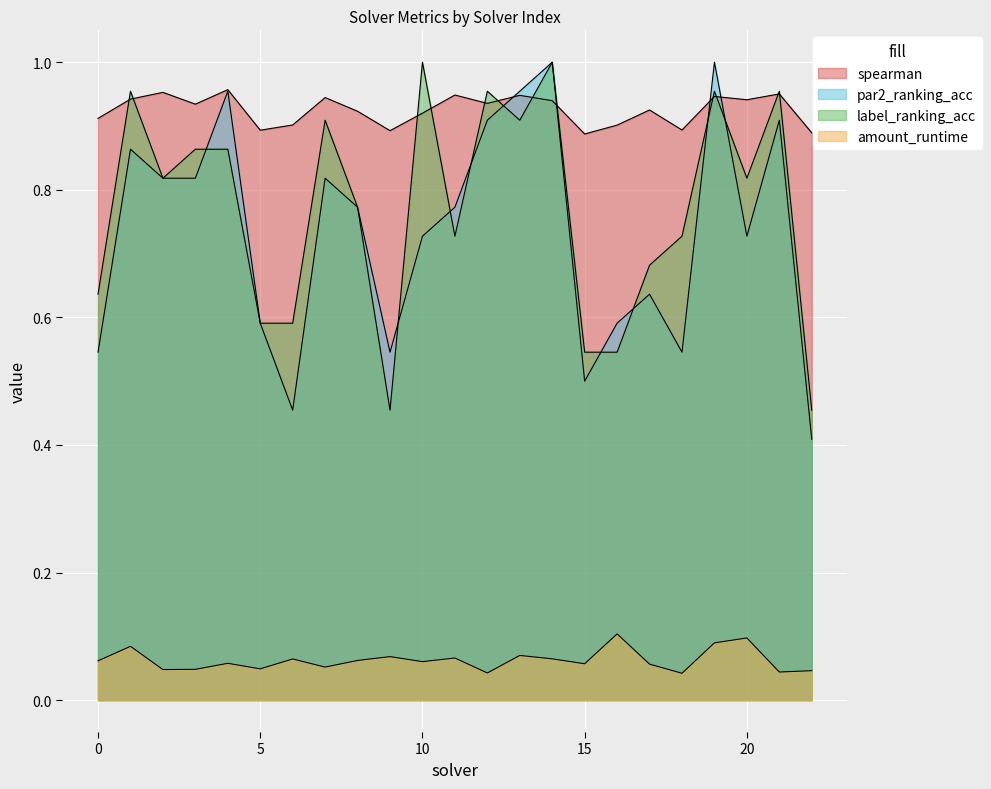

What is the spread (max minus min) of values at 22?

0.8